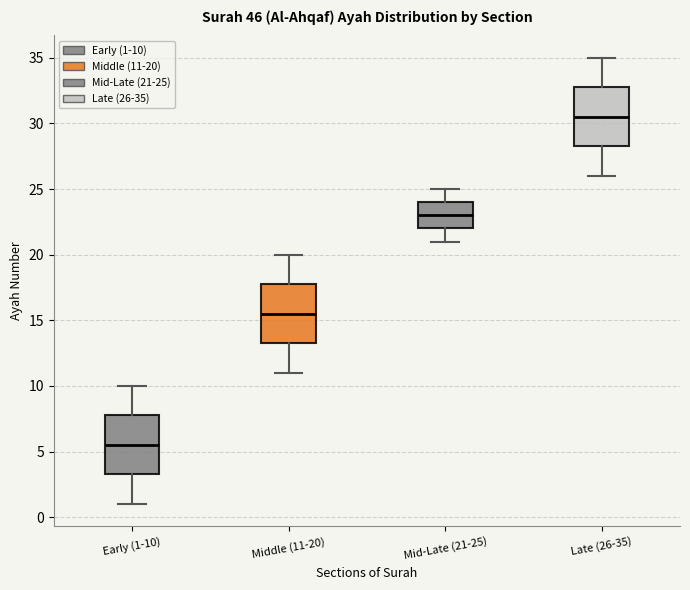

Which box has the lowest median line?

Early (1-10)